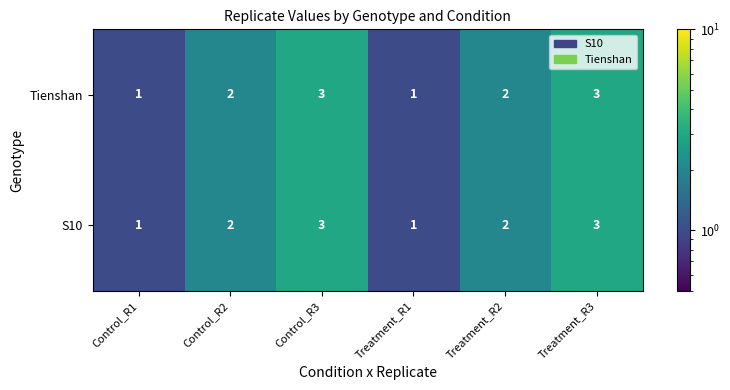

Is the value of S10 at Control_R2 greater than the value of Tienshan at Treatment_R3?

No